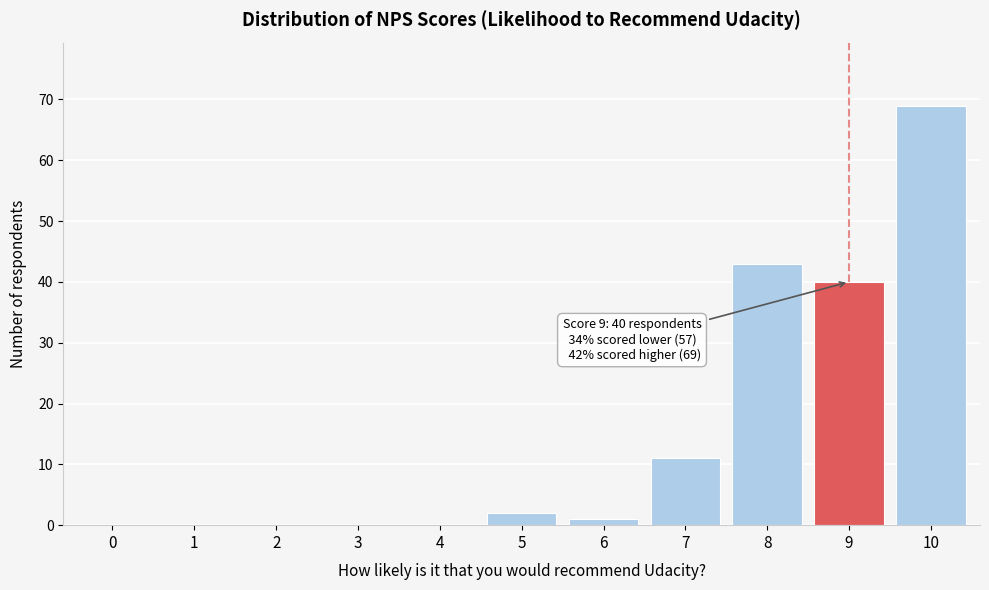

Reading left to right, extract all data points from this chart.

0=0	1=0	2=0	3=0	4=0	5=2	6=1	7=11	8=43	9=40	10=69